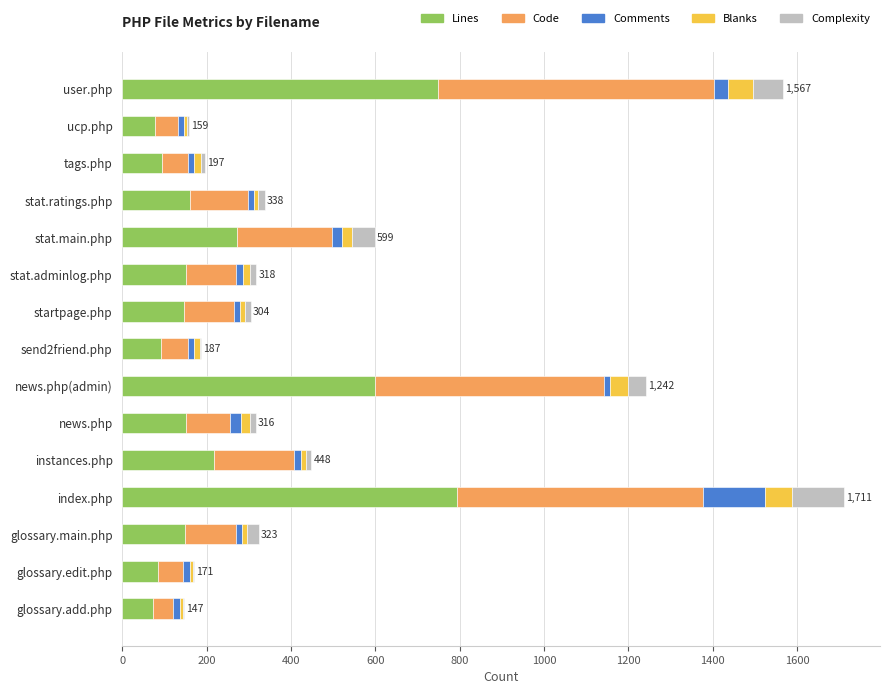

How many categories are shown in the chart?

15